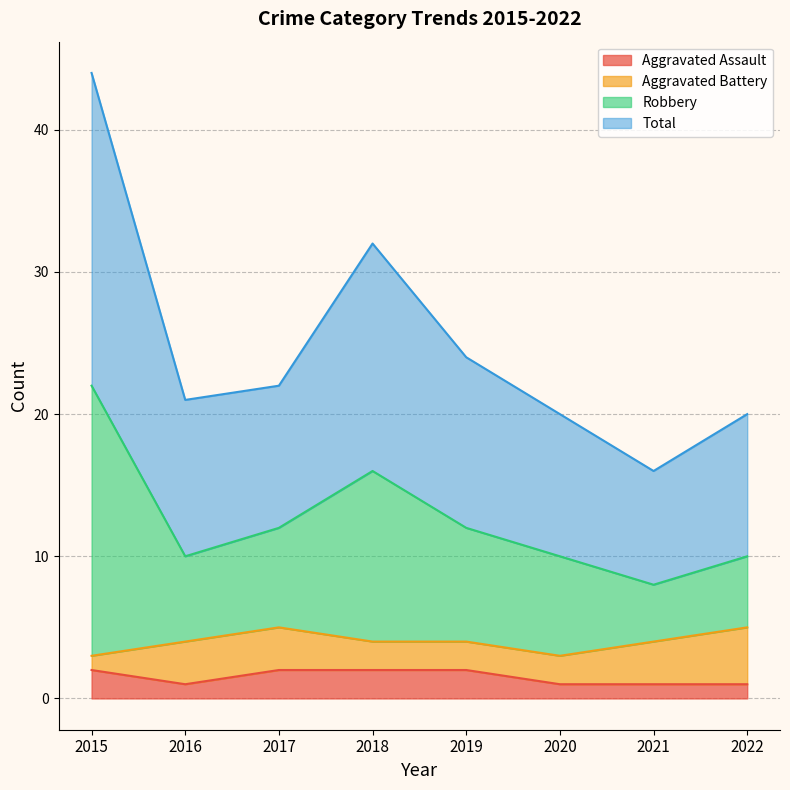

The Aggravated Assault series shows 2 at 2018. True or false?

True